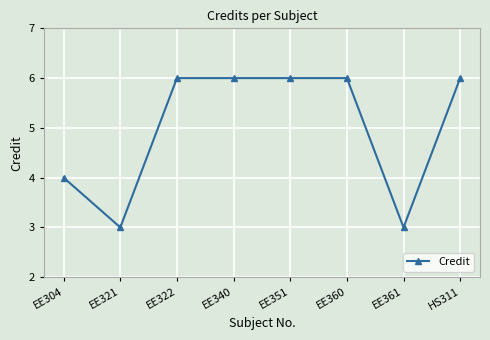

What is the label of the 2nd point from the right?

EE361